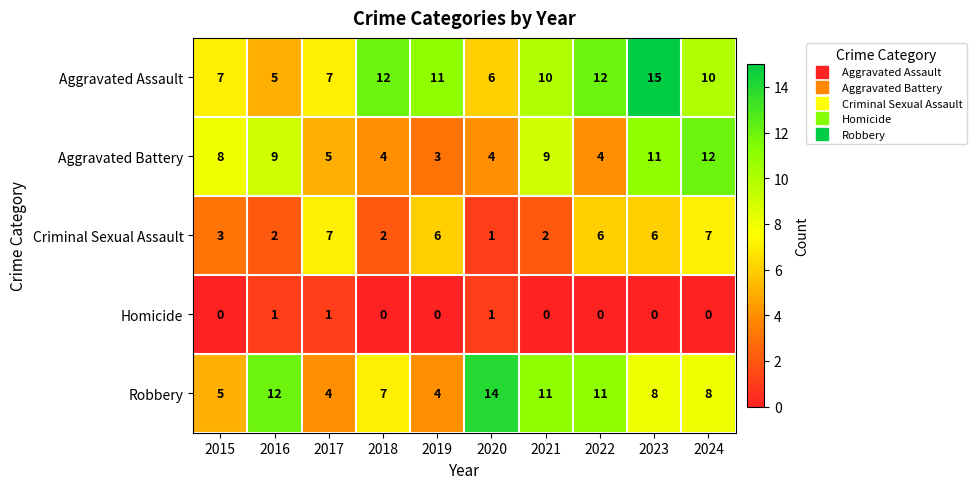

What is the average value of the Robbery series?

8